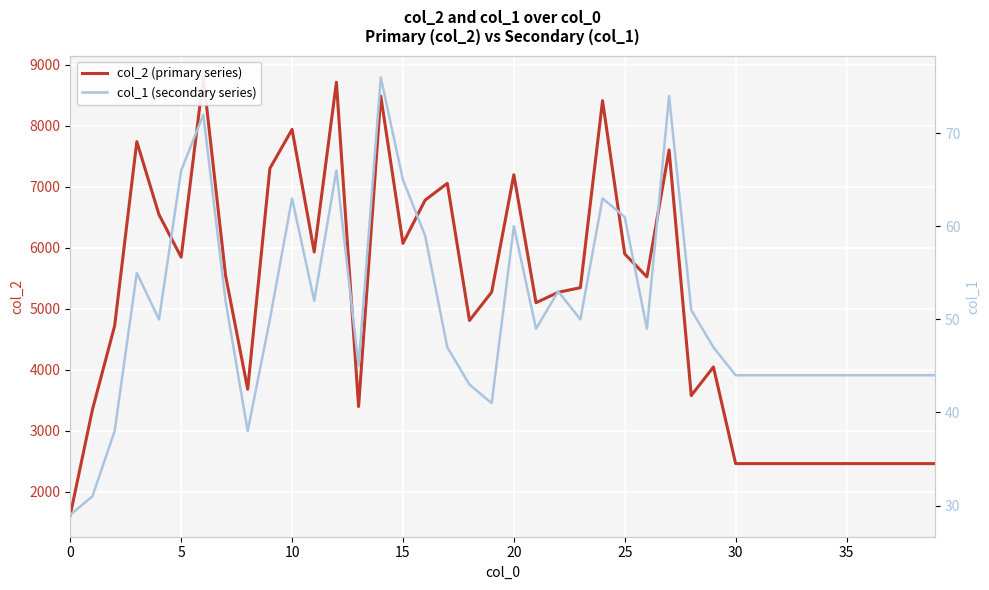

Count the number of categories in the chart.

40